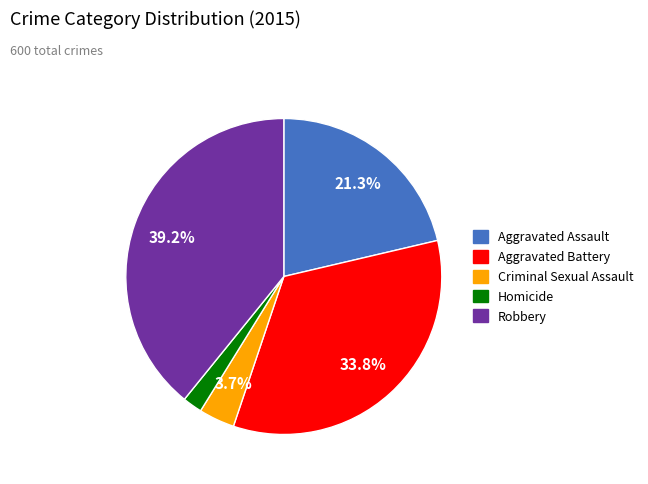

How many slices are in this pie chart?

5